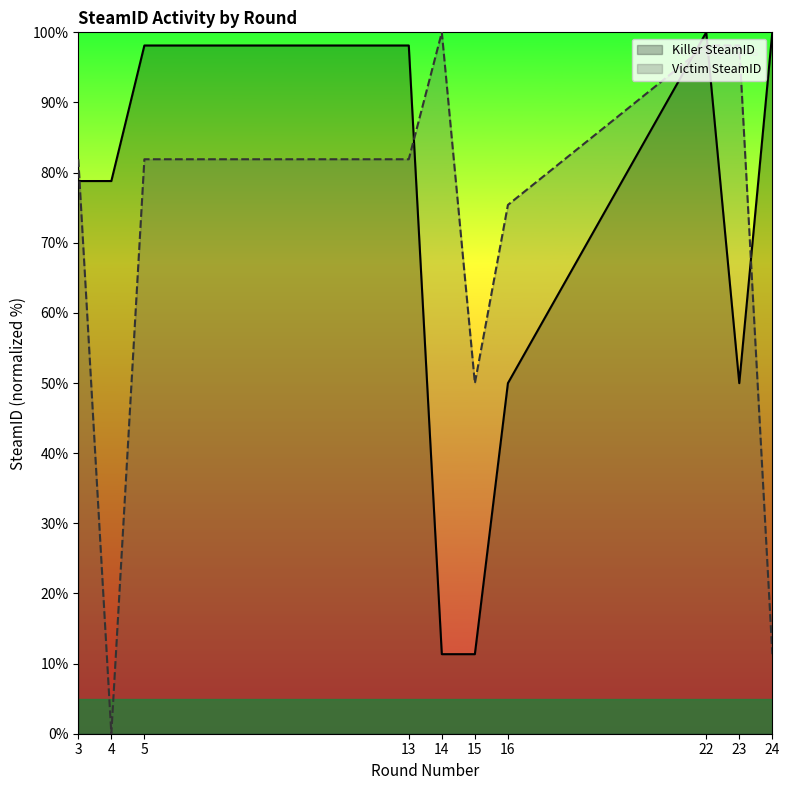

Which has a higher value, 22 or 13?

22